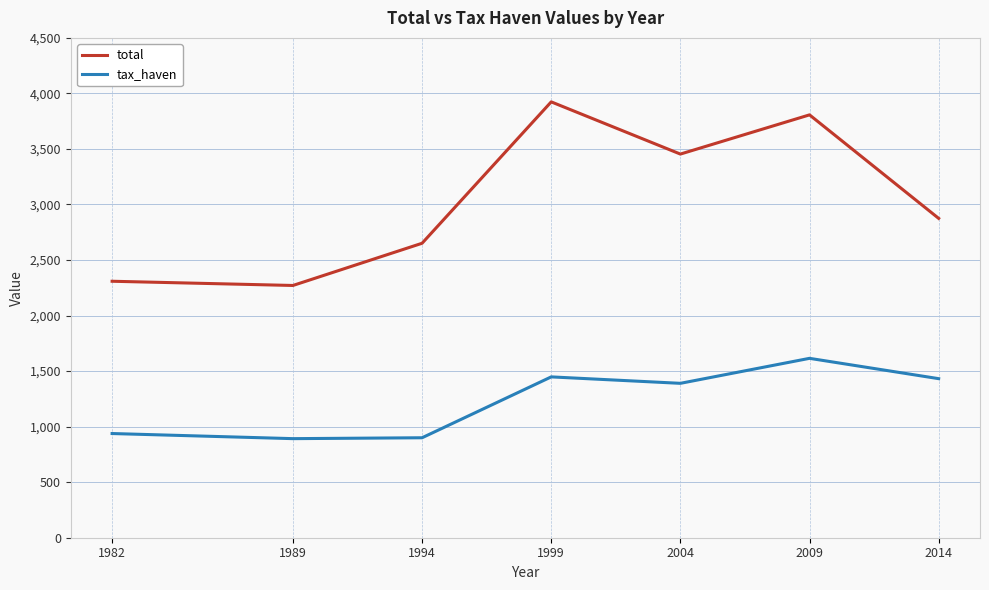

What is the difference between the maximum and minimum values in the total series?

1653